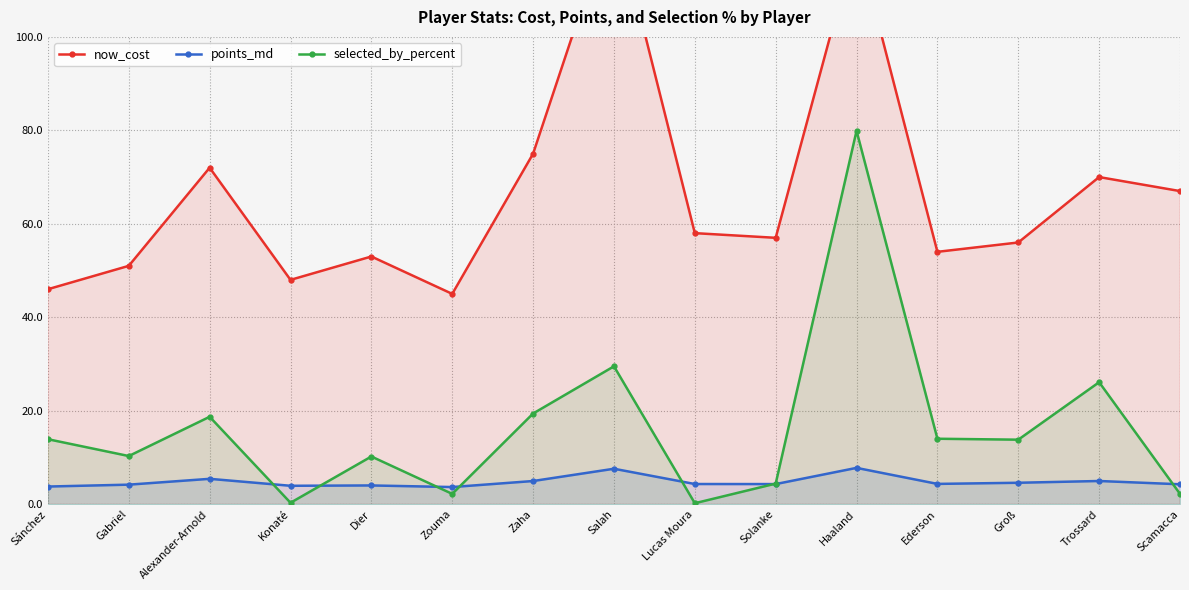

What value does the points_md series have at Trossard?

5.0